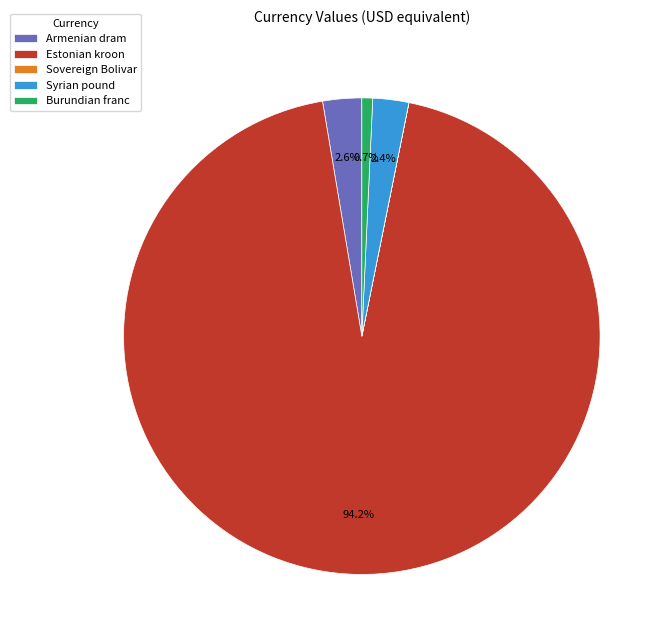

Which category has the biggest portion of the pie?

Estonian kroon